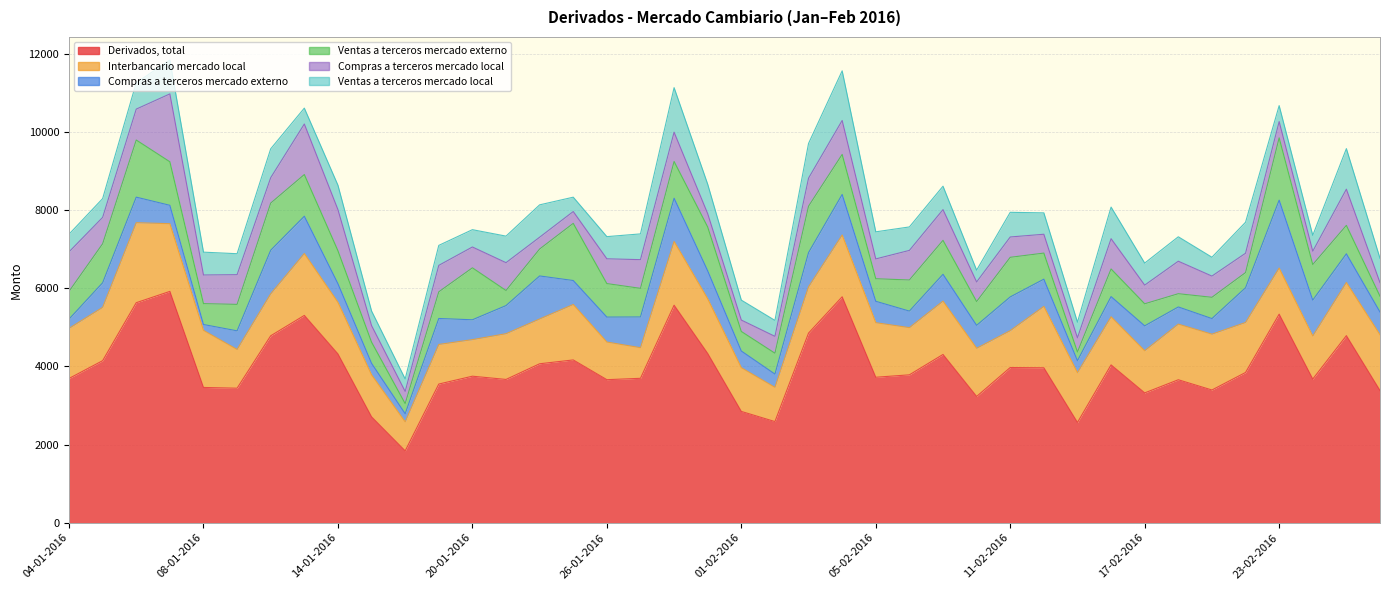

Reading left to right, transcribe all the data shown in this chart.

Derivados, total: 3690	4145	5628	5917	3460	3441	4782	5303	4317	2708	1838	3547	3748	3665	4066	4164	3659	3694	5564	4329	2847	2587	4851	5779	3721	3783	4304	3230	3970	3963	2565	4037	3321	3657	3395	3843	5335	3675	4785	3381
Interbancario mercado local: 1281	1364	2046	1732	1461	991	1073	1583	1321	1076	743	1013	935	1170	1146	1419	963	783	1631	1400	1119	877	1183	1581	1396	1207	1364	1232	943	1571	1273	1232	1078	1423	1428	1279	1179	1102	1360	1428
Compras a terceros mercado externo: 236	629	654	470	149	476	1115	954	476	294	207	664	508	719	1100	612	638	786	1106	714	426	338	876	1037	547	423	687	587	863	696	306	515	637	439	399	888	1738	917	734	581
Ventas a terceros mercado externo: 710	998	1461	1113	534	677	1206	1066	843	542	260	682	1329	386	689	1462	857	732	940	1121	500	534	1187	1024	577	796	868	608	1013	667	223	707	564	339	544	388	1593	910	727	404
Compras a terceros mercado local: 1011	674	791	1737	733	760	650	1293	1052	423	310	677	533	712	302	303	634	734	748	341	292	431	717	868	507	757	786	502	520	482	363	774	478	831	543	495	416	341	926	348
Ventas a terceros mercado local: 452	481	676	865	584	536	739	406	624	373	320	511	443	679	828	367	567	659	1140	753	510	408	888	1270	693	600	599	301	631	547	400	809	563	625	482	793	408	405	1037	621